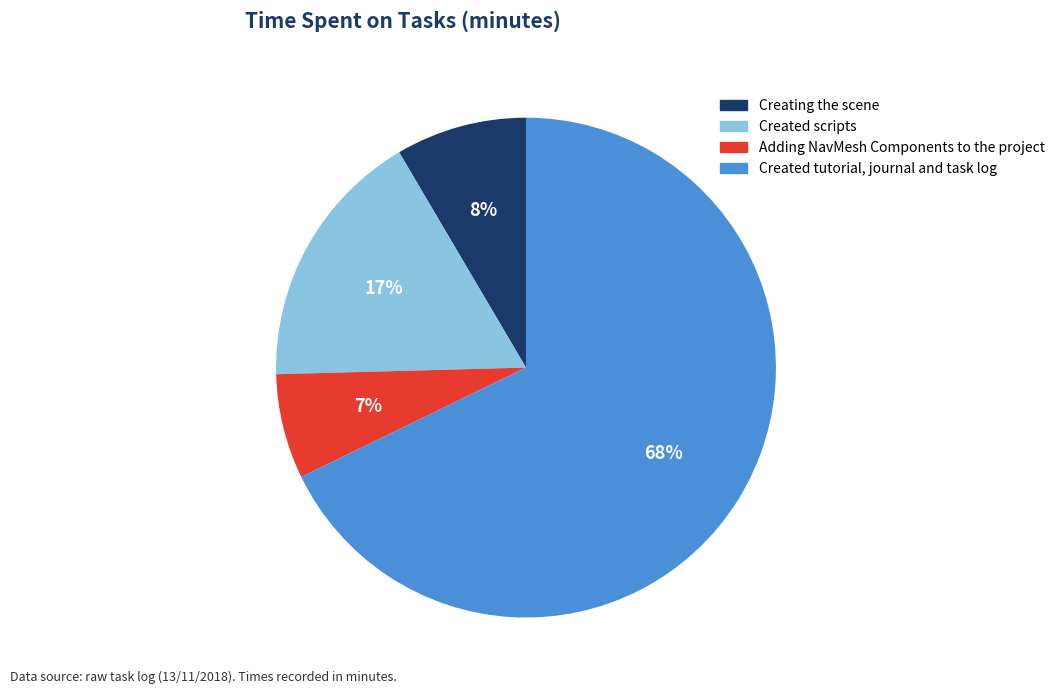

Between Created scripts and Adding NavMesh Components to the project, which is larger?

Created scripts